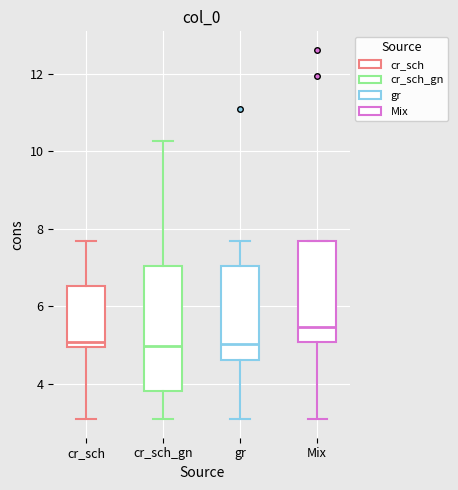

Which box has the highest median line?

Mix